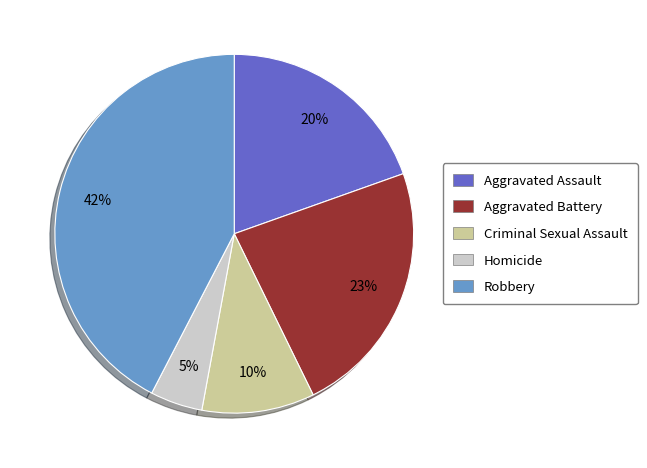

Do Aggravated Battery and Robbery together represent more than half of the pie?

Yes